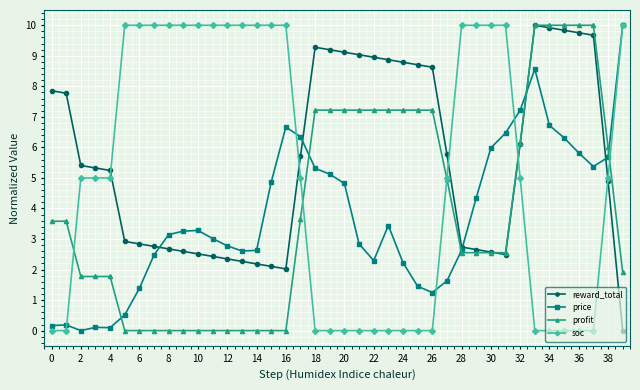

What is the greatest value displayed?

10.0